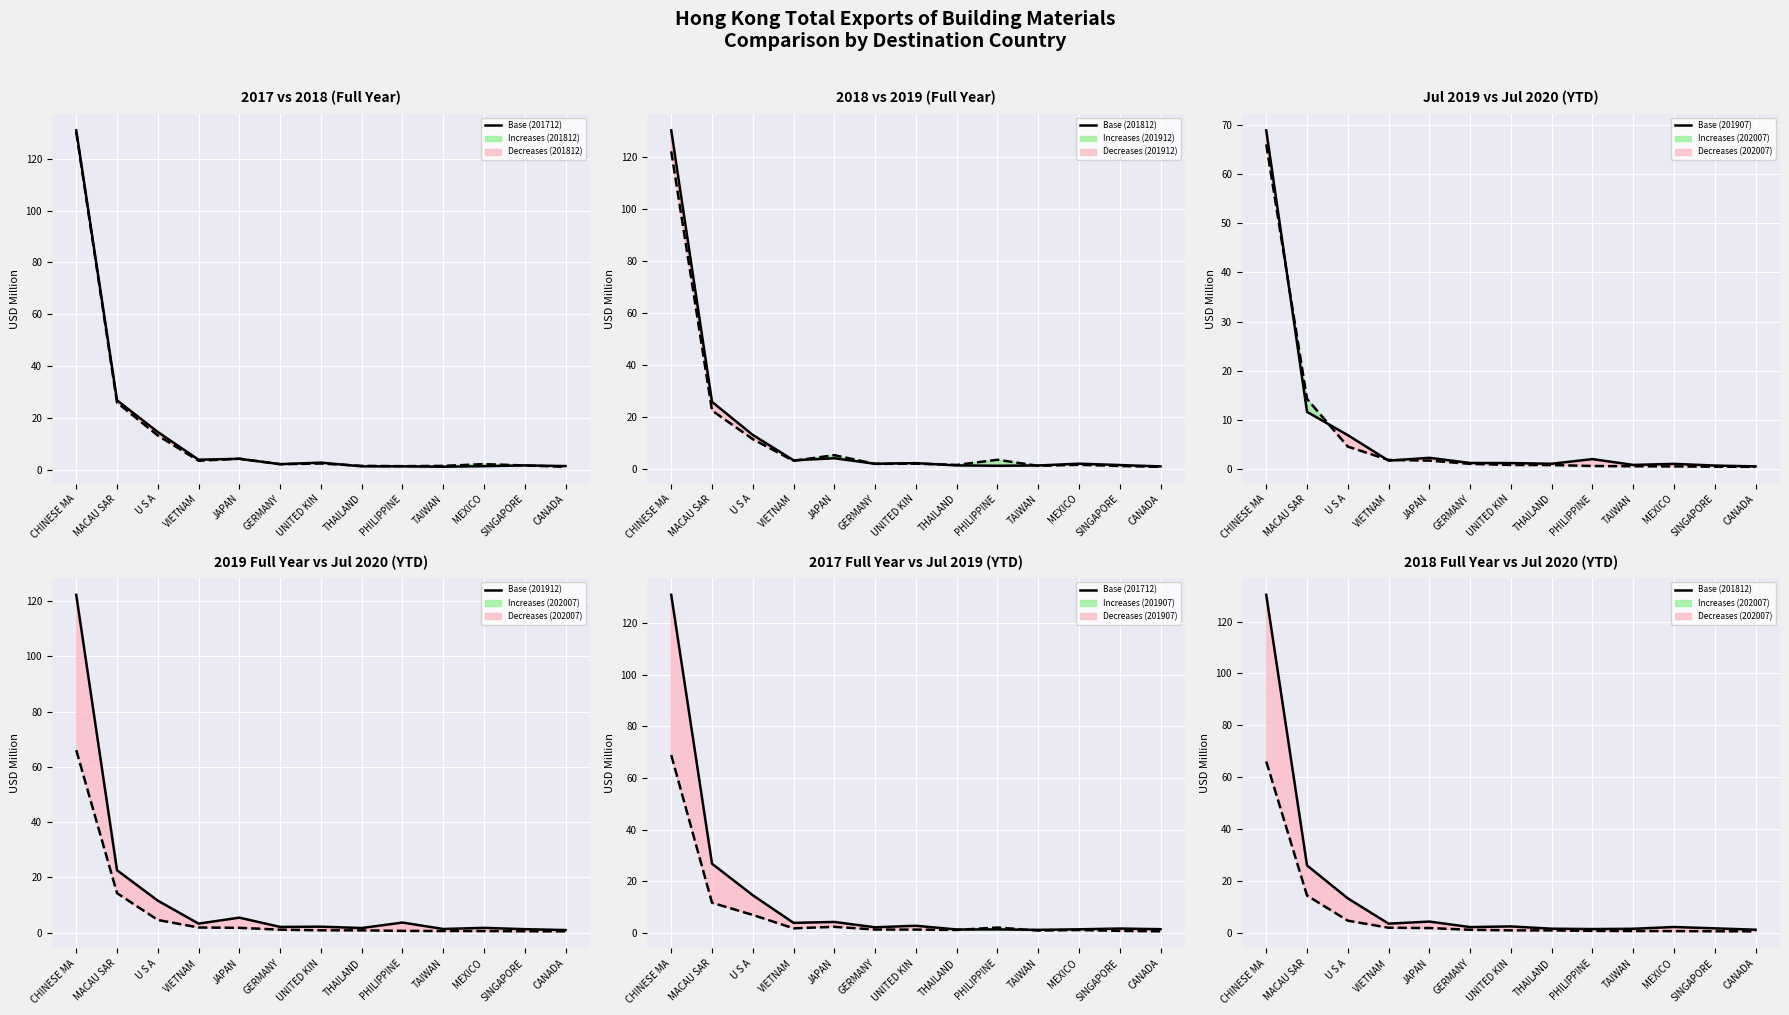

At which label is Base (201712) closest to 66?

MACAU SAR